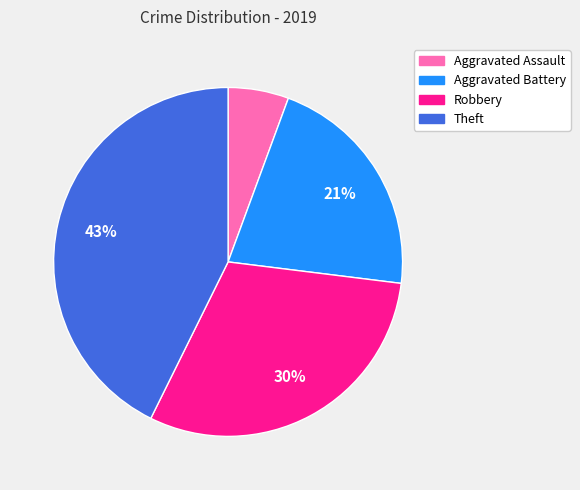

Which slice is the largest?

Theft